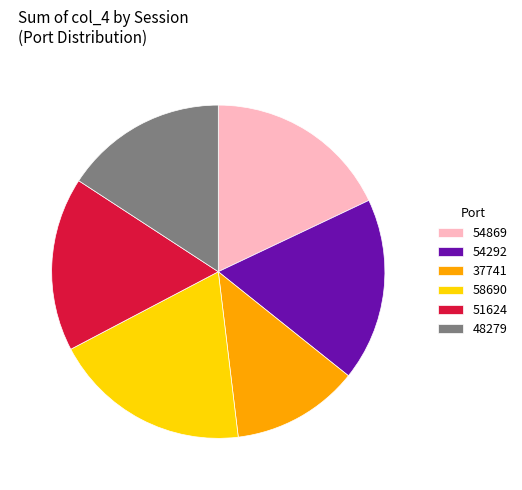

Which category has the biggest portion of the pie?

58690